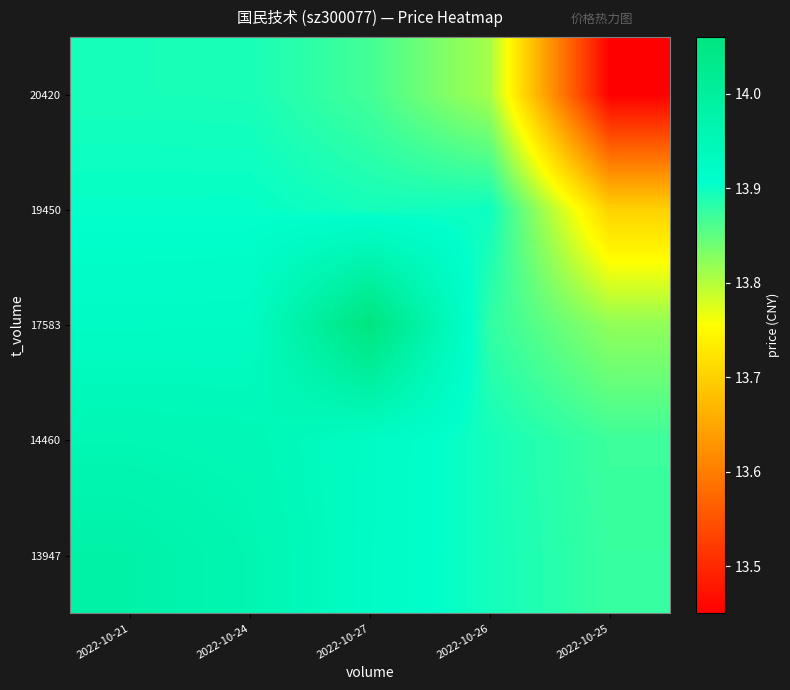

Reading right to left, what are all the values shown in this chart?

13947: 2022-10-25=13.9	2022-10-26=13.9	2022-10-27=13.9	2022-10-24=14.0	2022-10-21=14.0
14460: 2022-10-25=13.9	2022-10-26=13.9	2022-10-27=13.9	2022-10-24=14.0	2022-10-21=14.0
17583: 2022-10-25=13.8	2022-10-26=13.9	2022-10-27=14.1	2022-10-24=13.9	2022-10-21=13.9
19450: 2022-10-25=13.7	2022-10-26=13.9	2022-10-27=13.9	2022-10-24=13.9	2022-10-21=13.9
20420: 2022-10-25=13.5	2022-10-26=13.8	2022-10-27=13.9	2022-10-24=13.9	2022-10-21=13.9